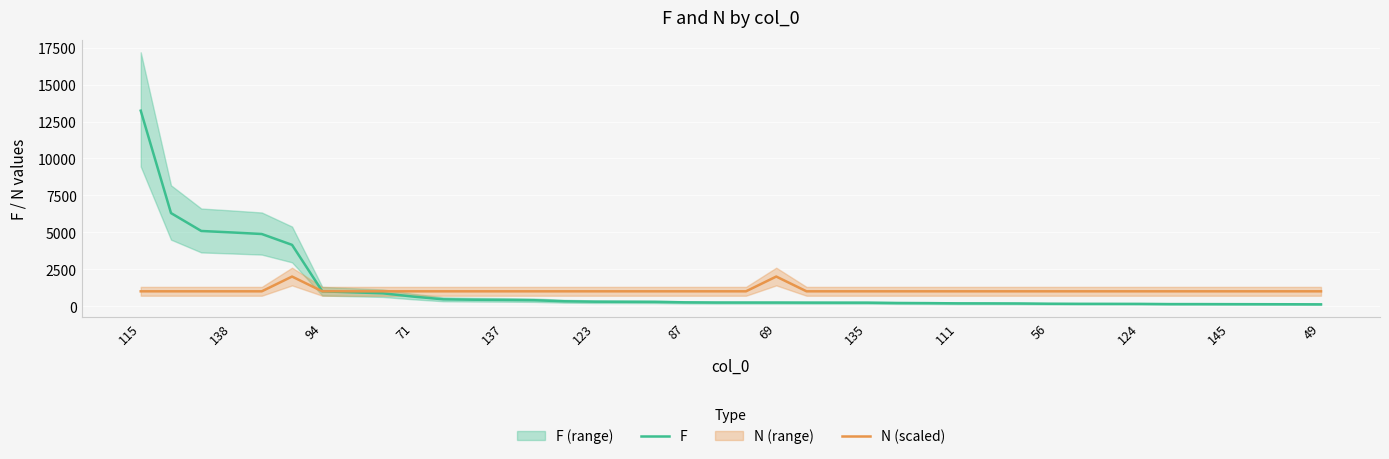

True or false: F has a value of 184.8 at 111.

True